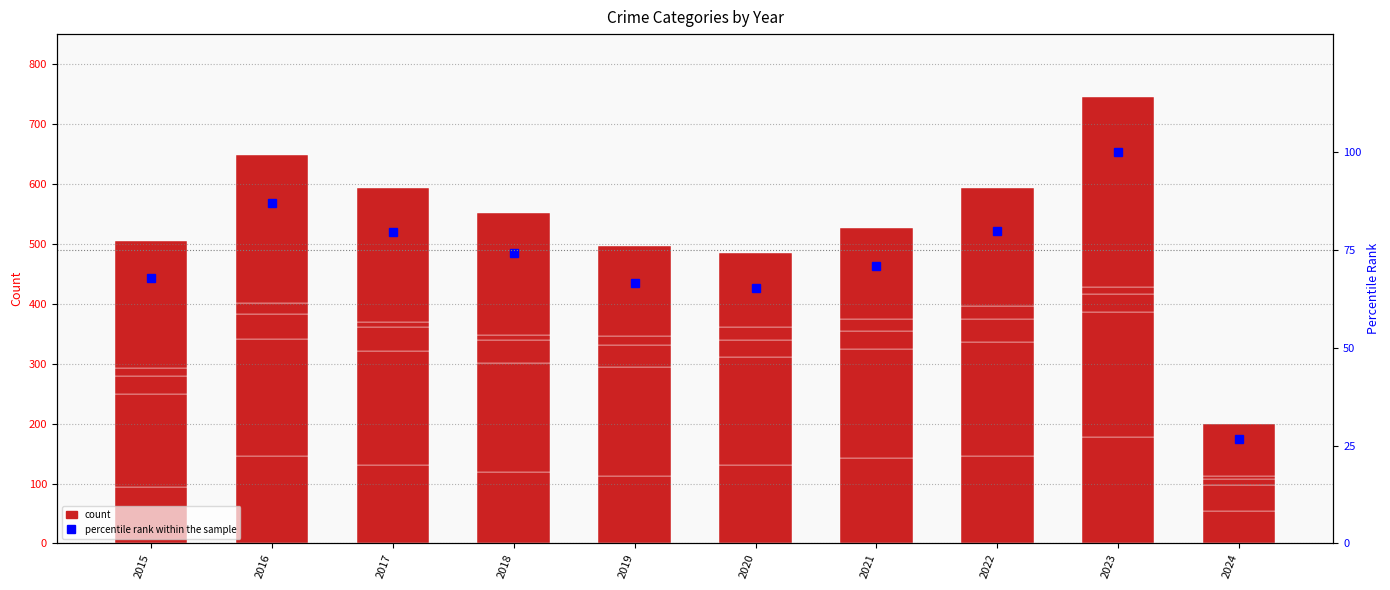

What is the difference between the second highest and minimum values in the percentile rank within sample series?

60.3